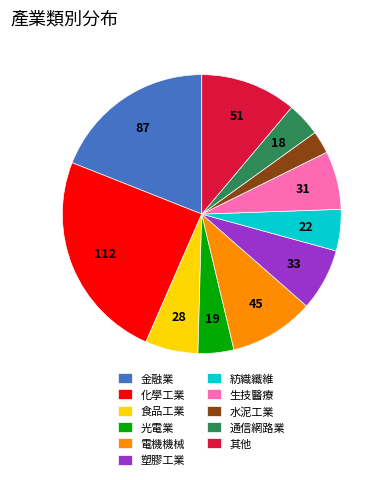

Combined, do 其他 and 光電業 account for over 50%?

No